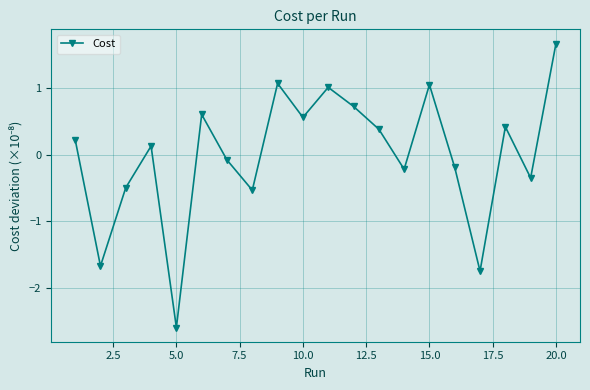

What is the difference between the maximum and minimum values?

4.3